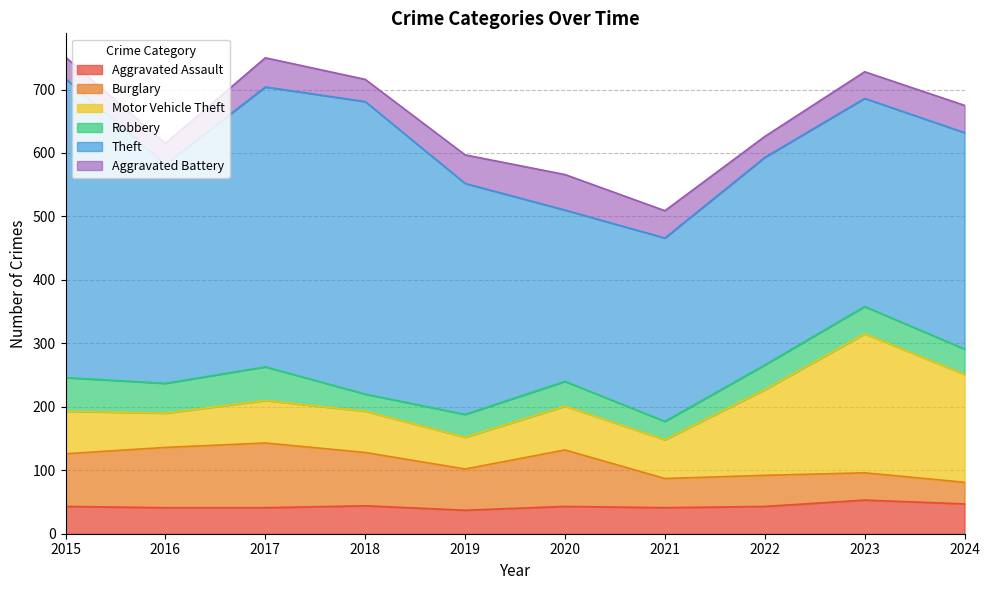

True or false: Aggravated Assault has more than 0 interior local peaks.

True